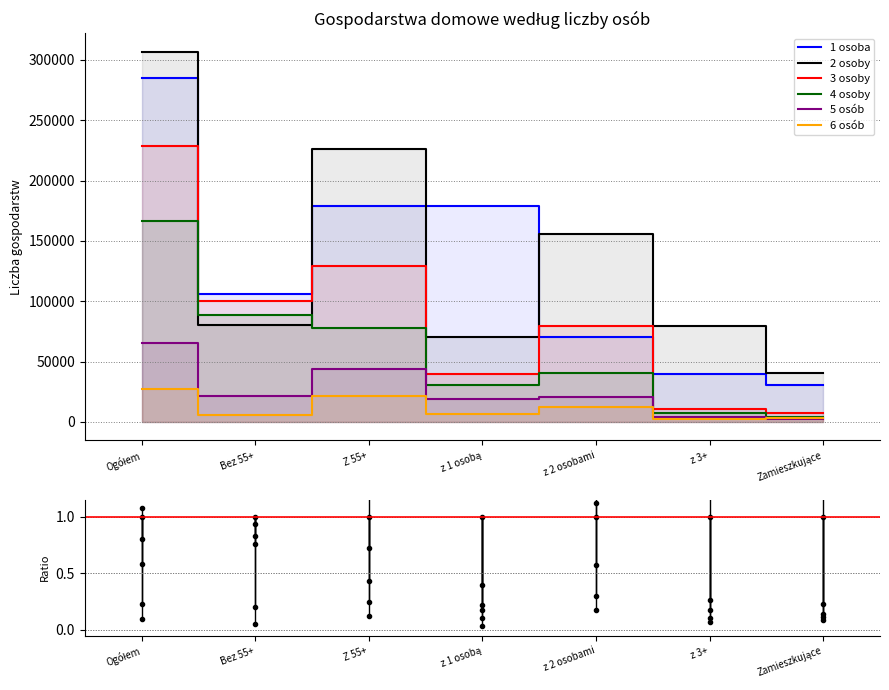

At which category does 3 osoby reach its first local valley?

Bez 55+